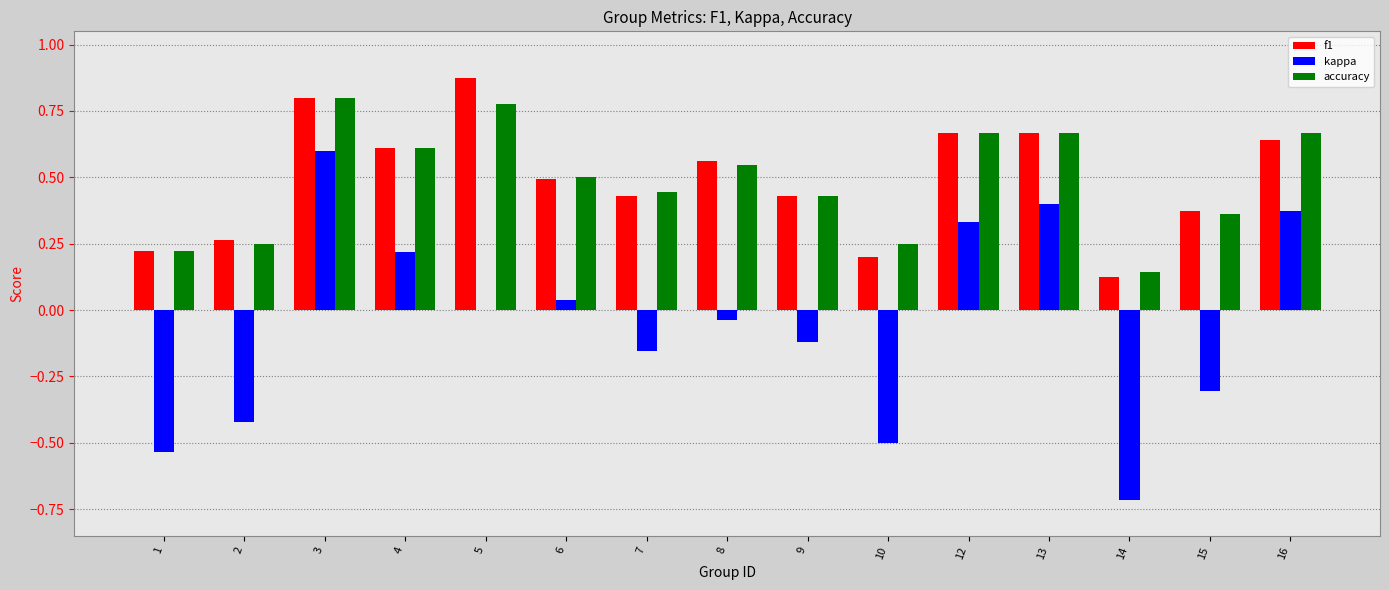

How many series are shown in this chart?

3